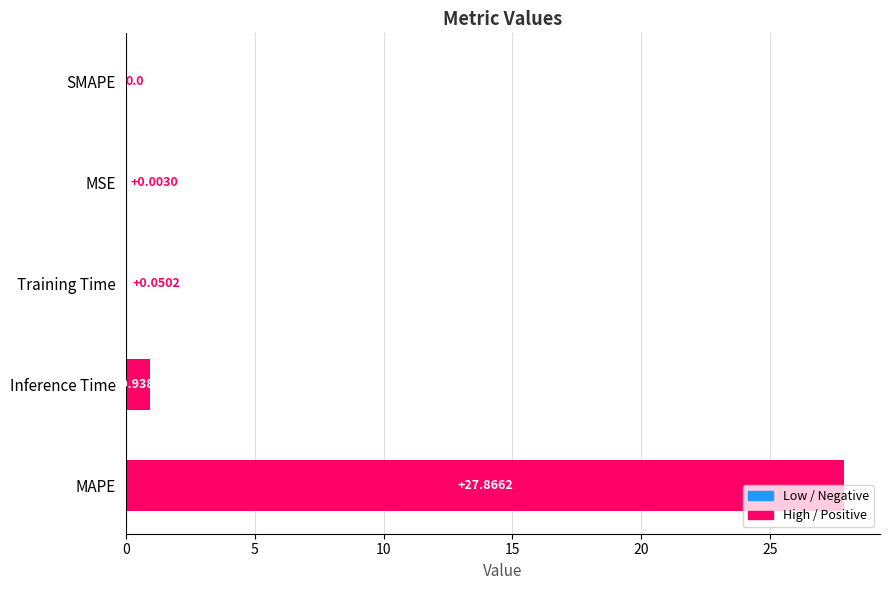

What is the sum of the values at MSE and MAPE?

27.9